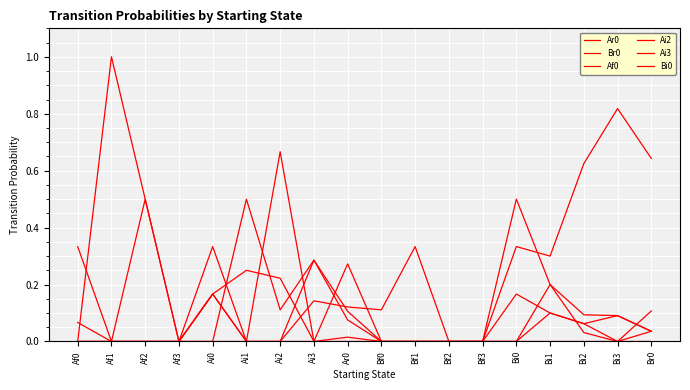

What position from the left is Bf2?

12